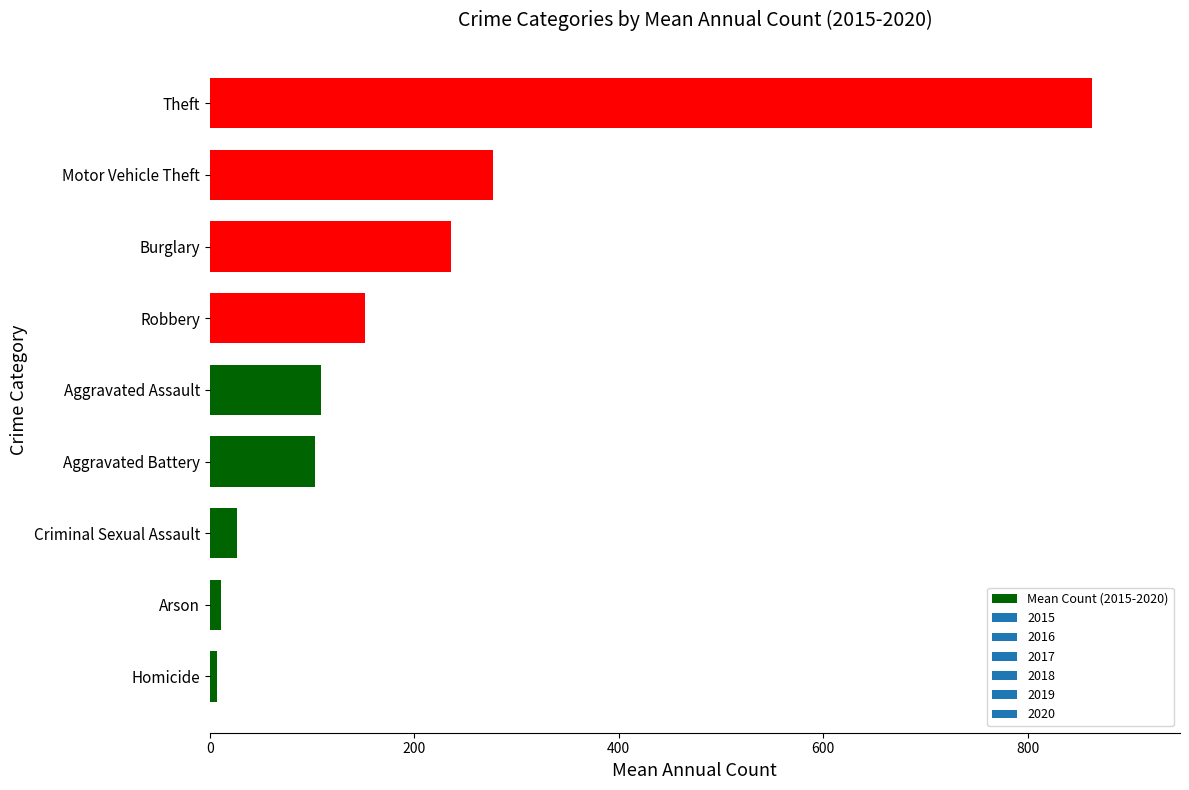

Count the number of data series in this chart.

1